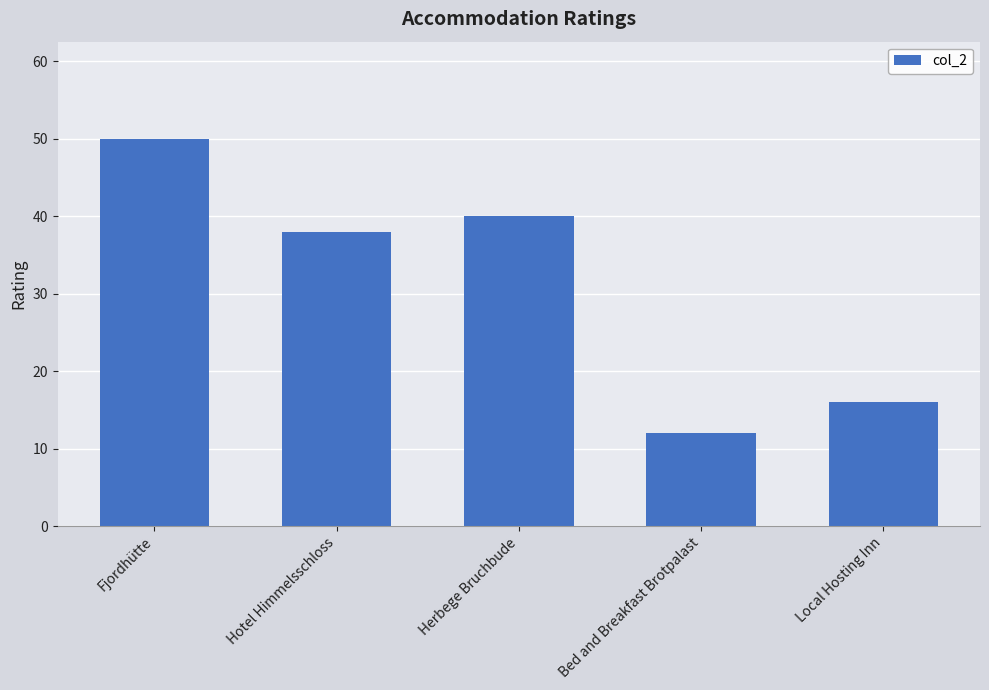

The value at Hotel Himmelsschloss is 38. True or false?

True